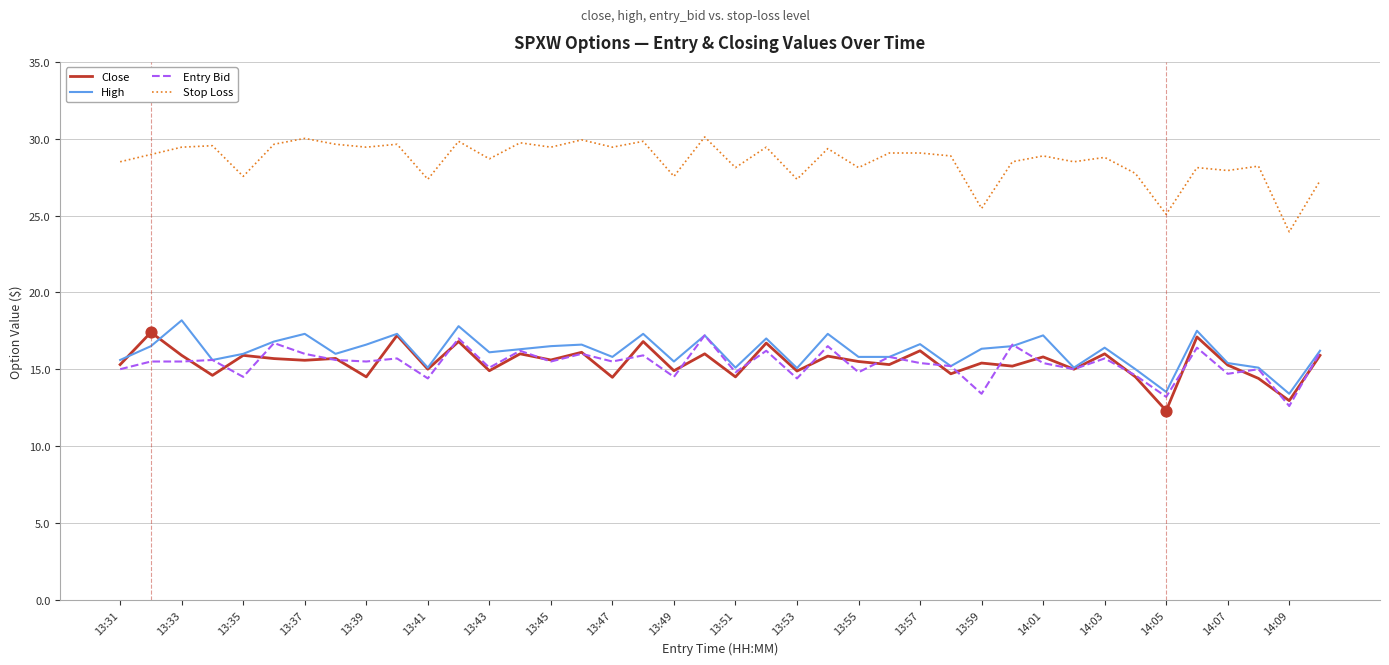

Which series has the largest total across all categories?

Stop Loss